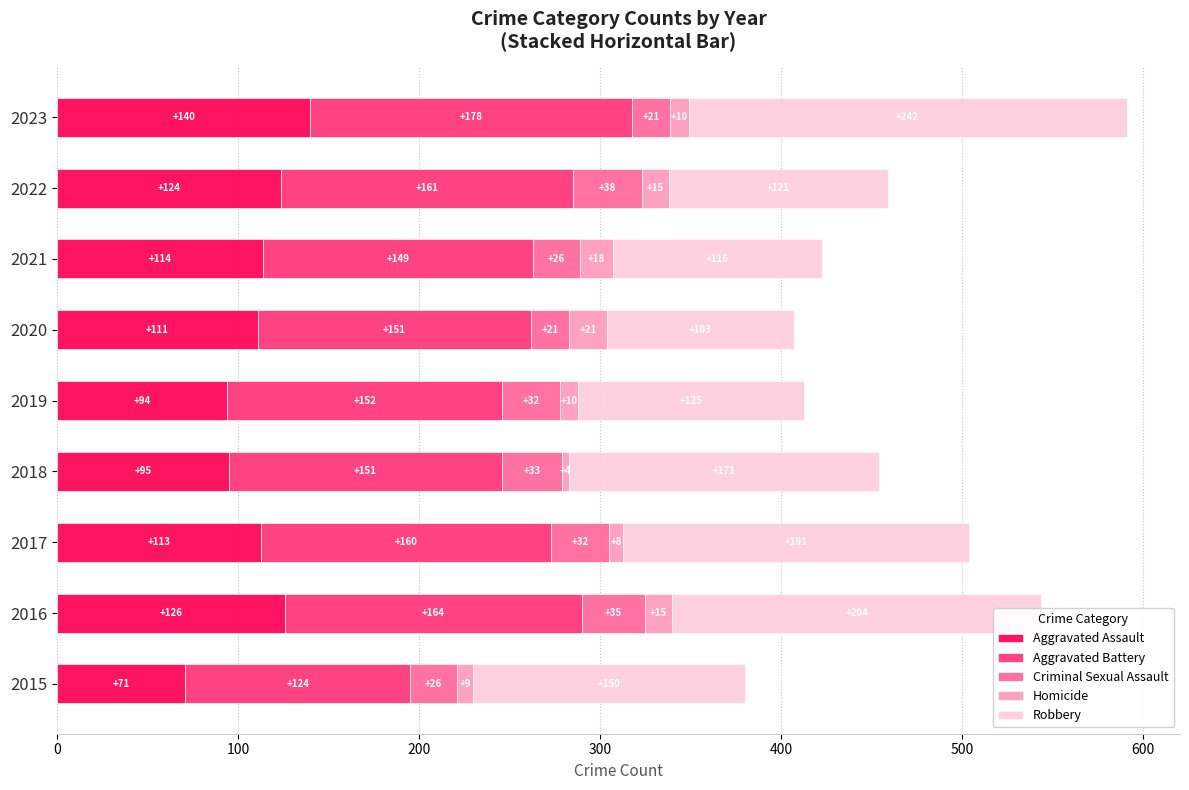

How many data points does each series have?

9